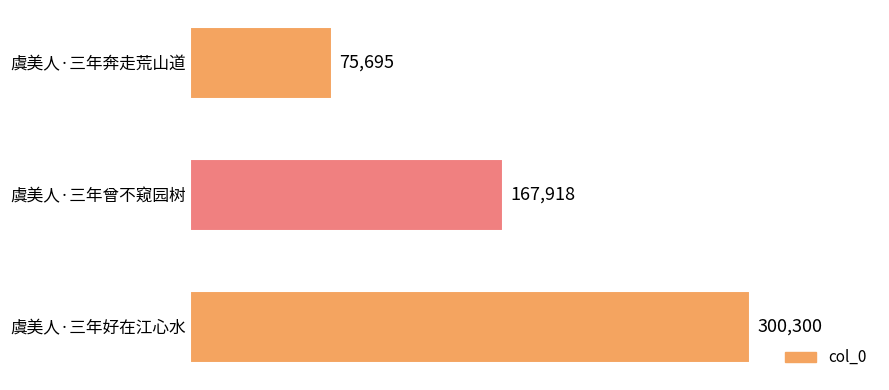

How many bars are there in total?

3